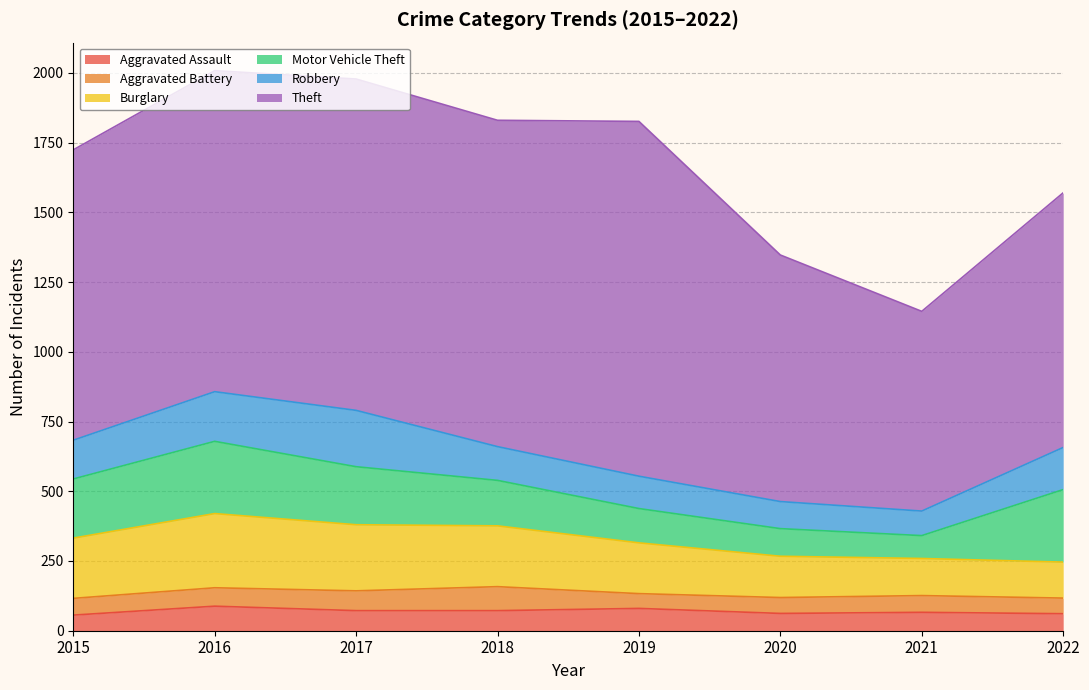

What is the difference between the Burglary values at 2020 and 2017?

89